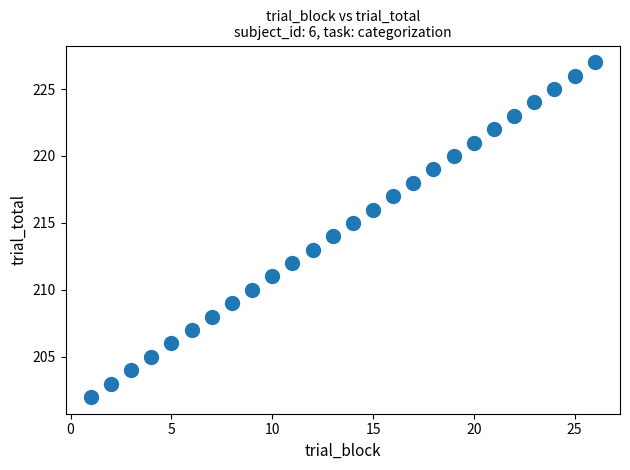

What is the range of X values (max minus min)?

25